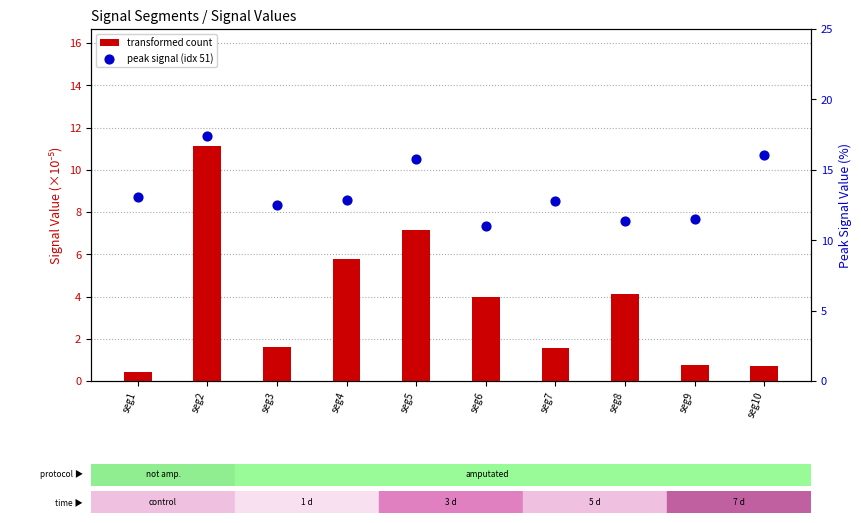

What are all the series names shown in the legend?

transformed count, peak signal (idx 51)